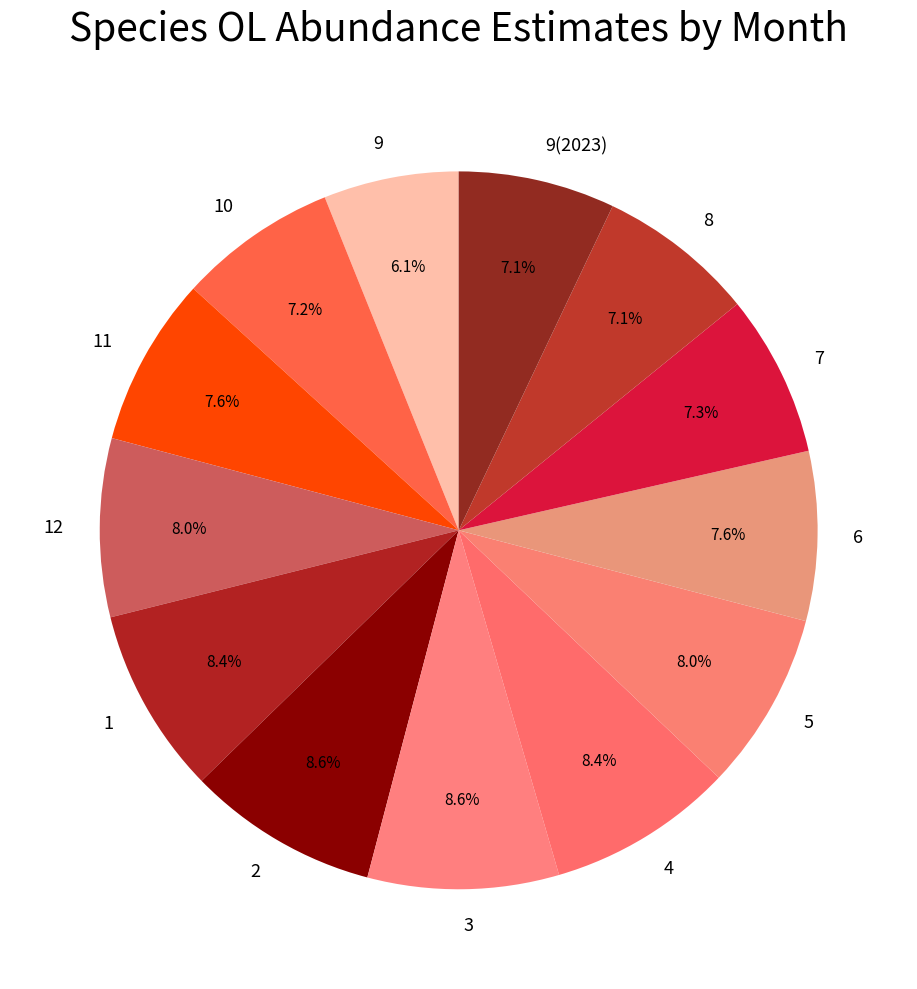

Does any single category account for the majority?

No